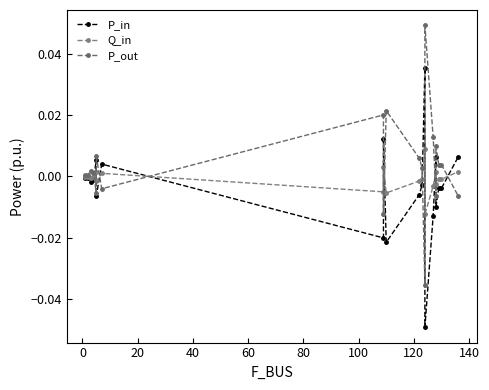

How many distinct data groups are displayed?

3